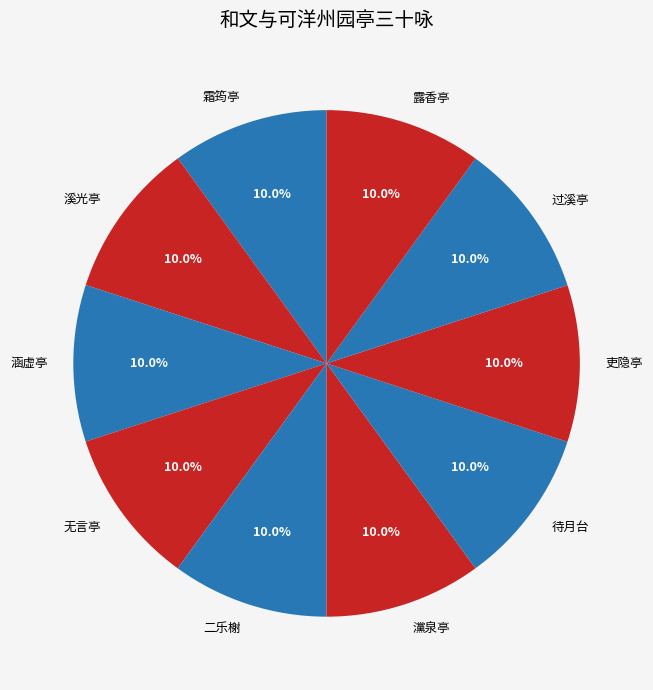

What portion of the pie excludes 露香亭?

90.0%